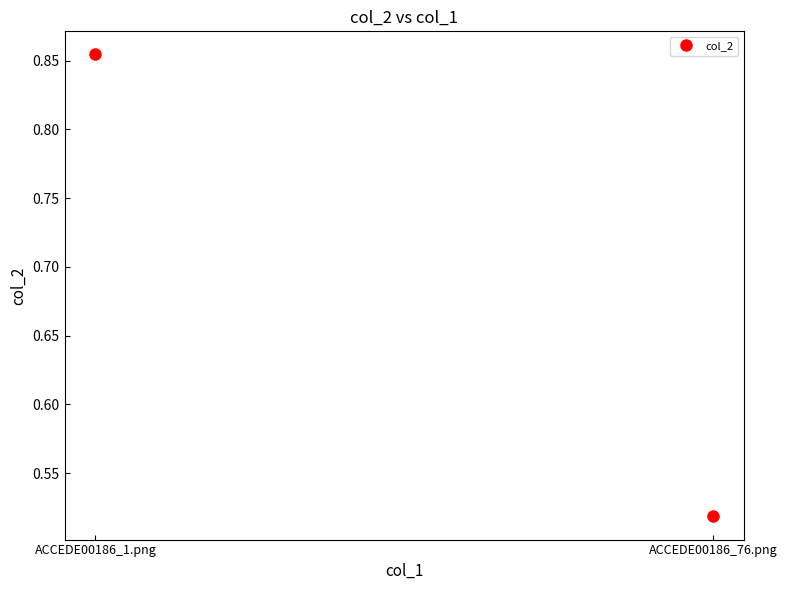

What is the approximate value at ACCEDE00186_1.png?

0.9